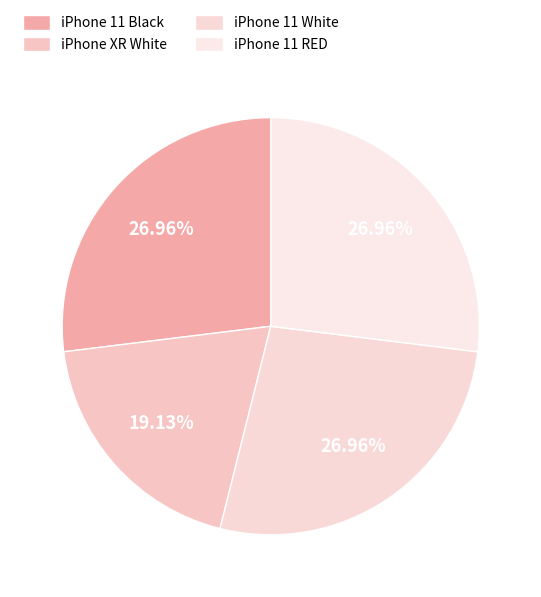

Count the number of slices in the pie.

4